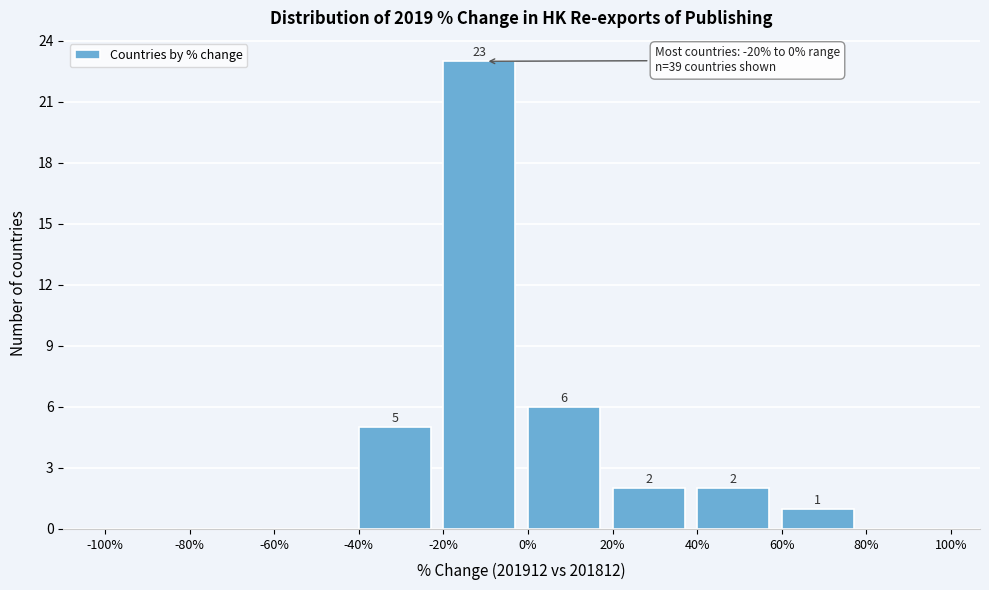

Which range on the x-axis has the tallest bar?

-20% to 0%